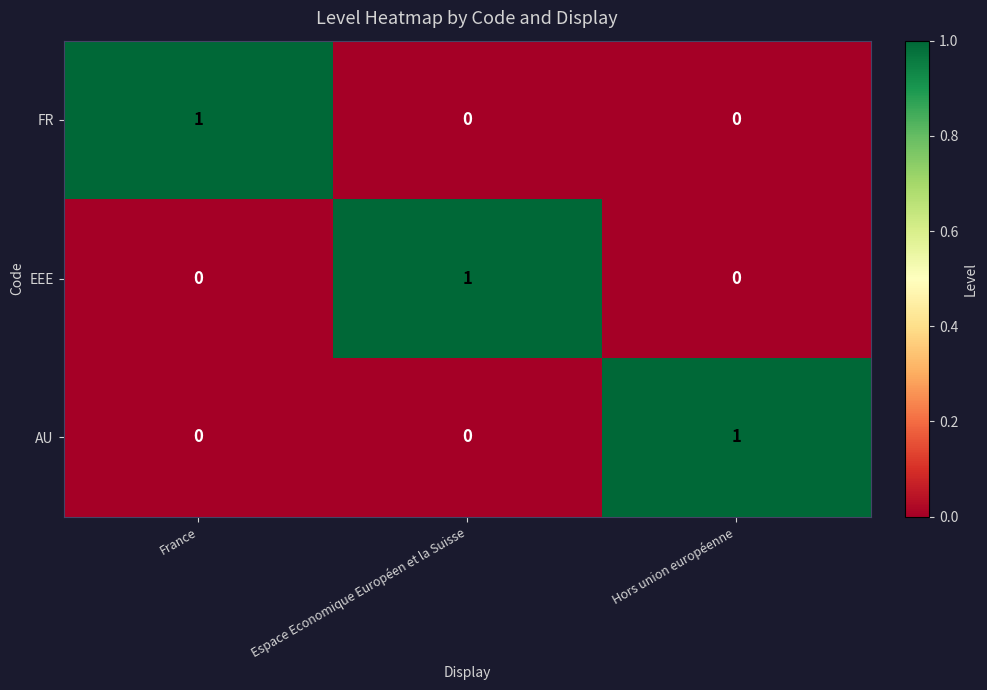

How many AU values are between 0 and 1?

3